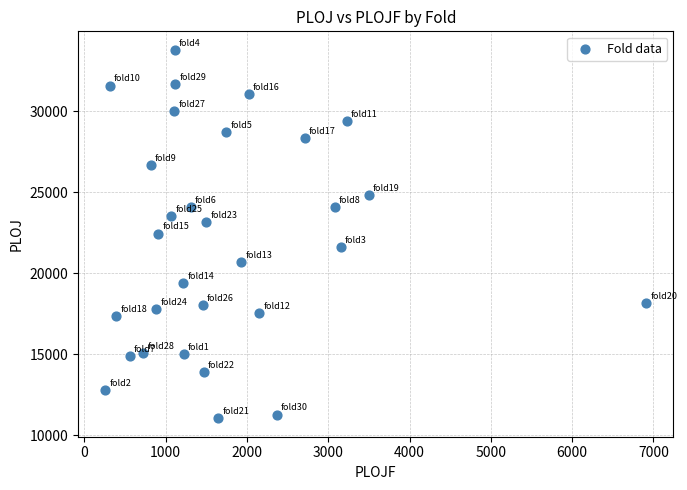

What is the range of X values (max minus min)?

6656.6